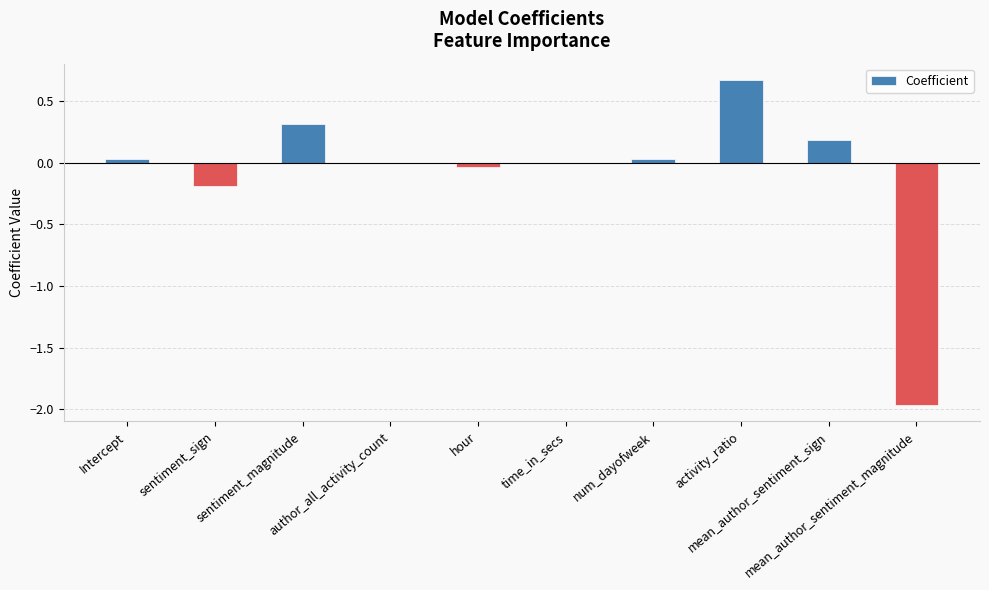

What is the maximum value shown in the chart?

0.7